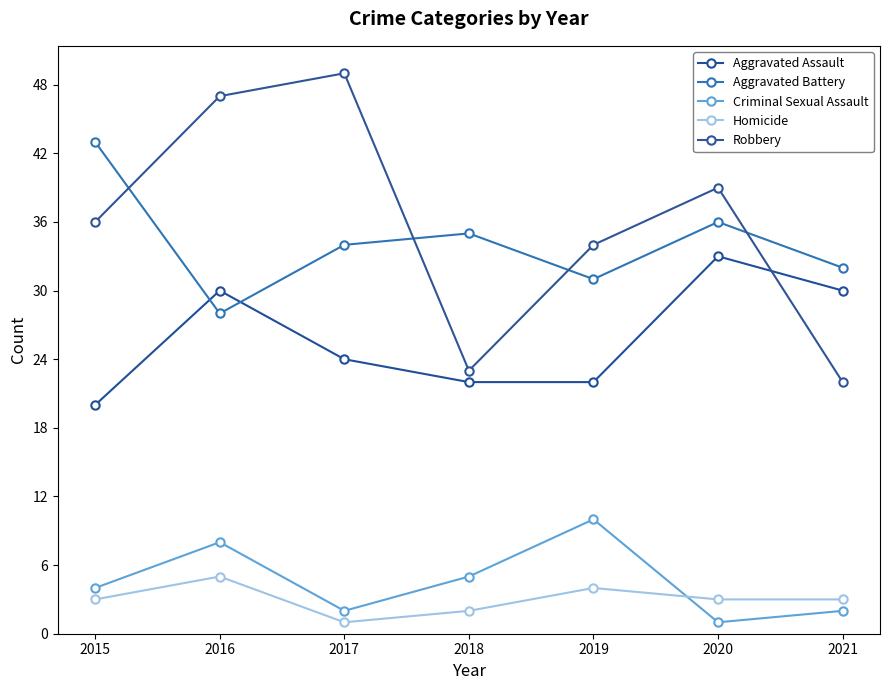

Reading left to right, extract all data points from this chart.

Aggravated Assault: 2015=20	2016=30	2017=24	2018=22	2019=22	2020=33	2021=30
Aggravated Battery: 2015=43	2016=28	2017=34	2018=35	2019=31	2020=36	2021=32
Criminal Sexual Assault: 2015=4	2016=8	2017=2	2018=5	2019=10	2020=1	2021=2
Homicide: 2015=3	2016=5	2017=1	2018=2	2019=4	2020=3	2021=3
Robbery: 2015=36	2016=47	2017=49	2018=23	2019=34	2020=39	2021=22